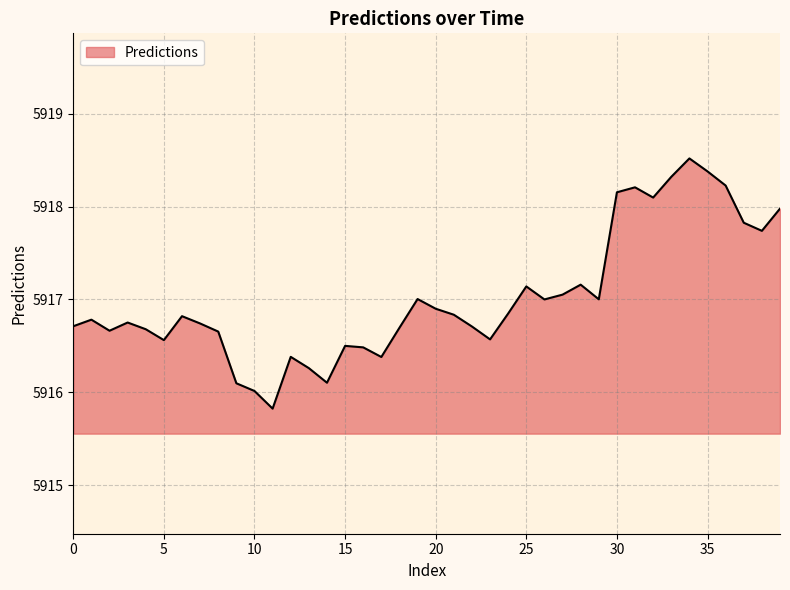

What is the smallest value displayed?

5915.8